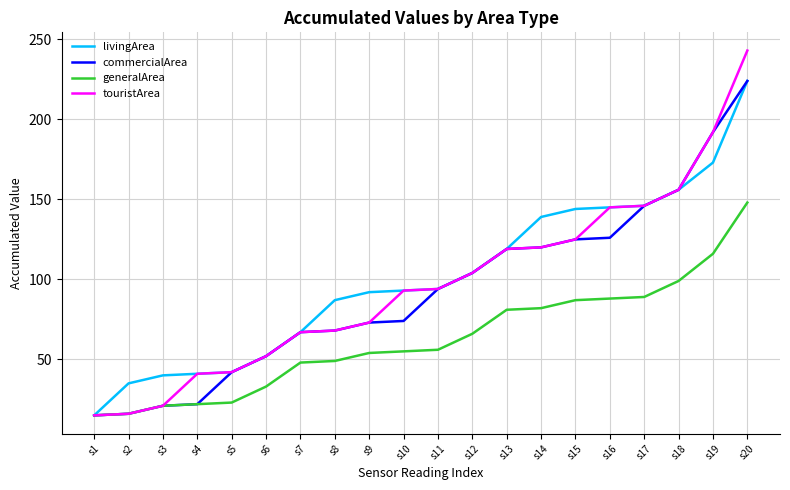

Which label corresponds to the largest value in the chart?

s20